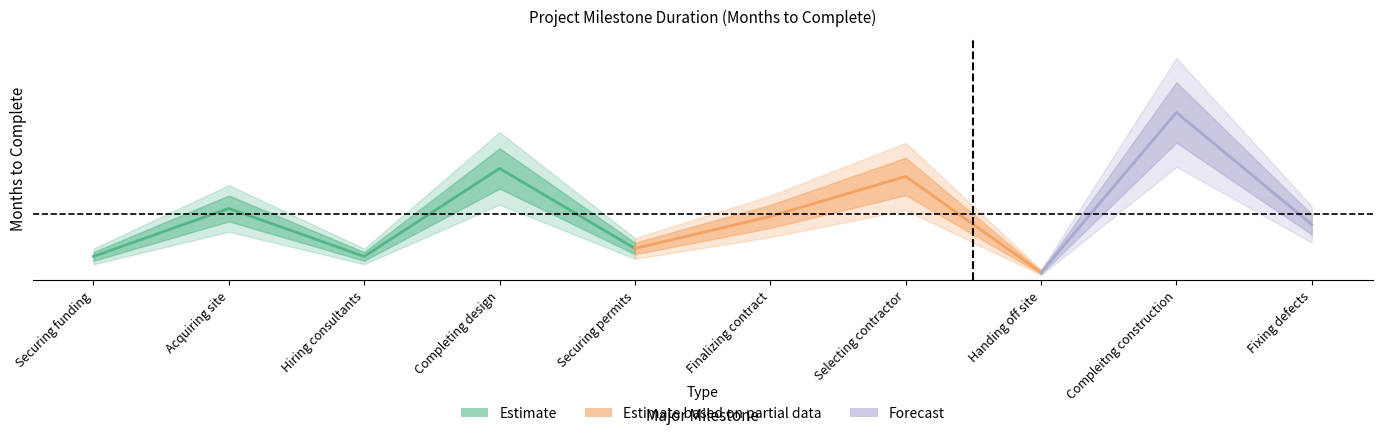

Rank the categories by value from lowest to highest.

Handing off site, Securing funding, Hiring consultants, Securing permits, Fixing defects, Finalizing contract, Acquiring site, Selecting contractor, Completing design, Compleitng construction